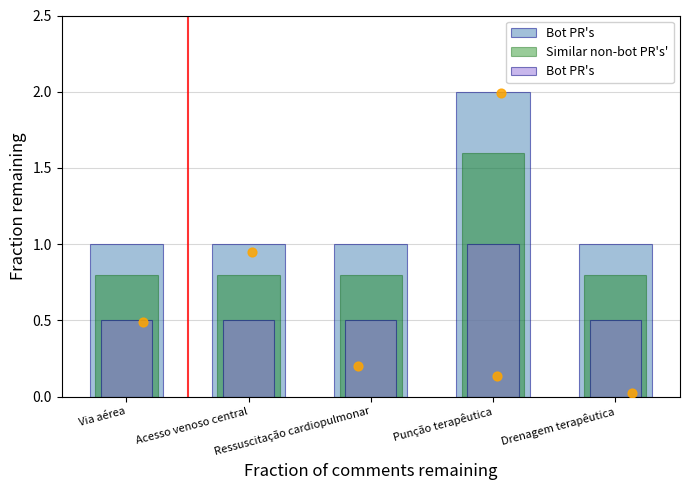

At how many categories does at least one series exceed 1?

1